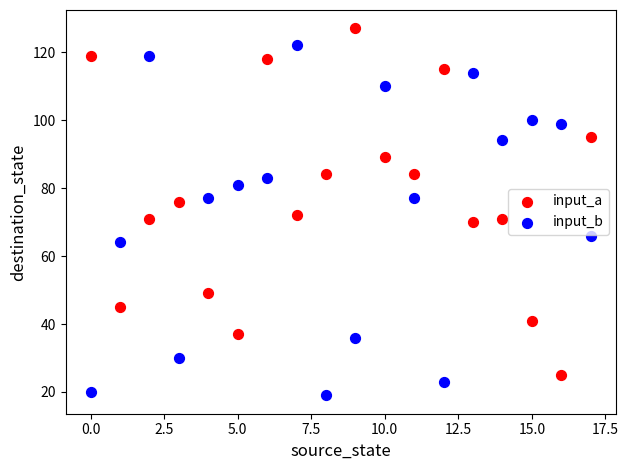

Which series contains the highest Y value?

input_a